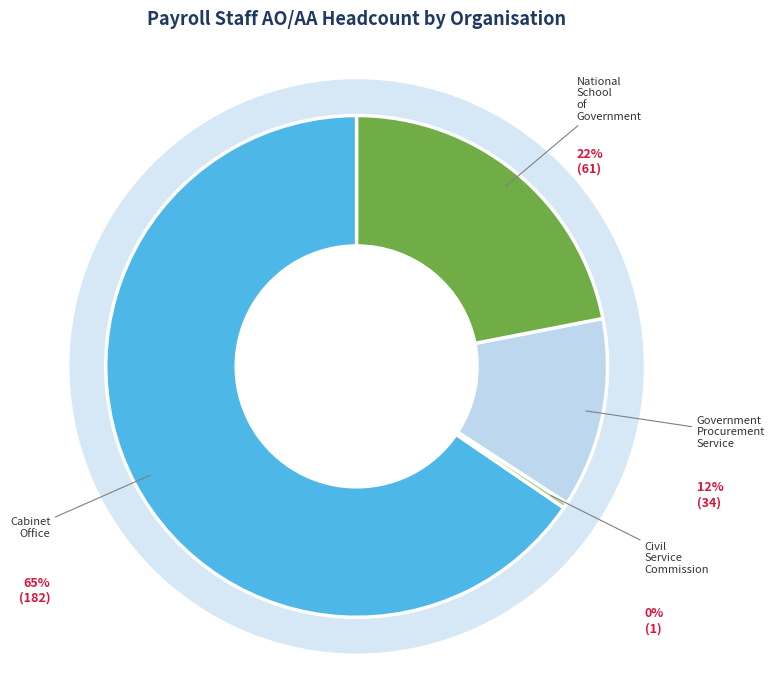

How many segments does this pie chart have?

4